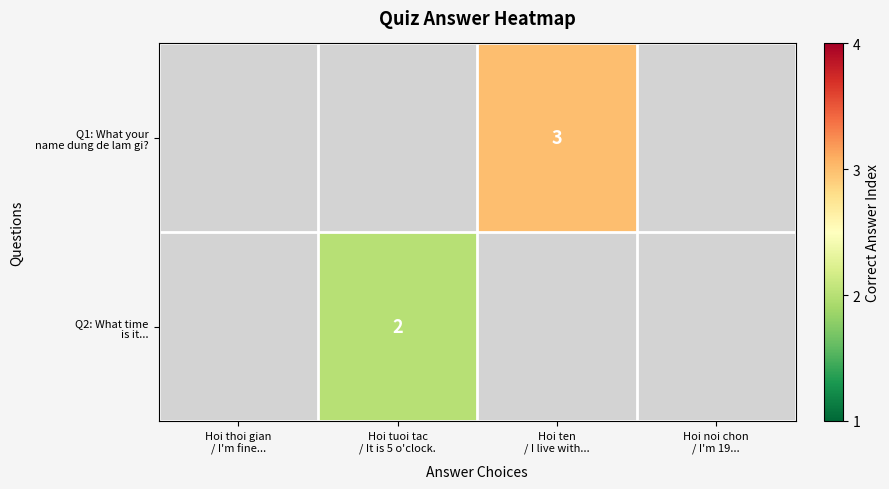

Is the value of Q2: What time is it... at Hoi thoi gian / I'm fine... greater than the value of Q1: What your name dung de lam gi? at Hoi thoi gian / I'm fine...?

No